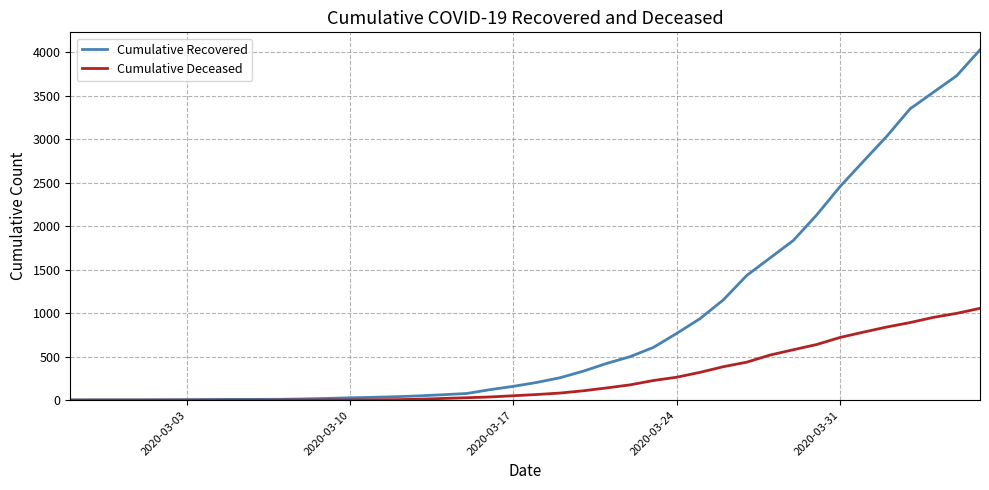

Which series has the largest range (max minus min)?

Cumulative Recovered